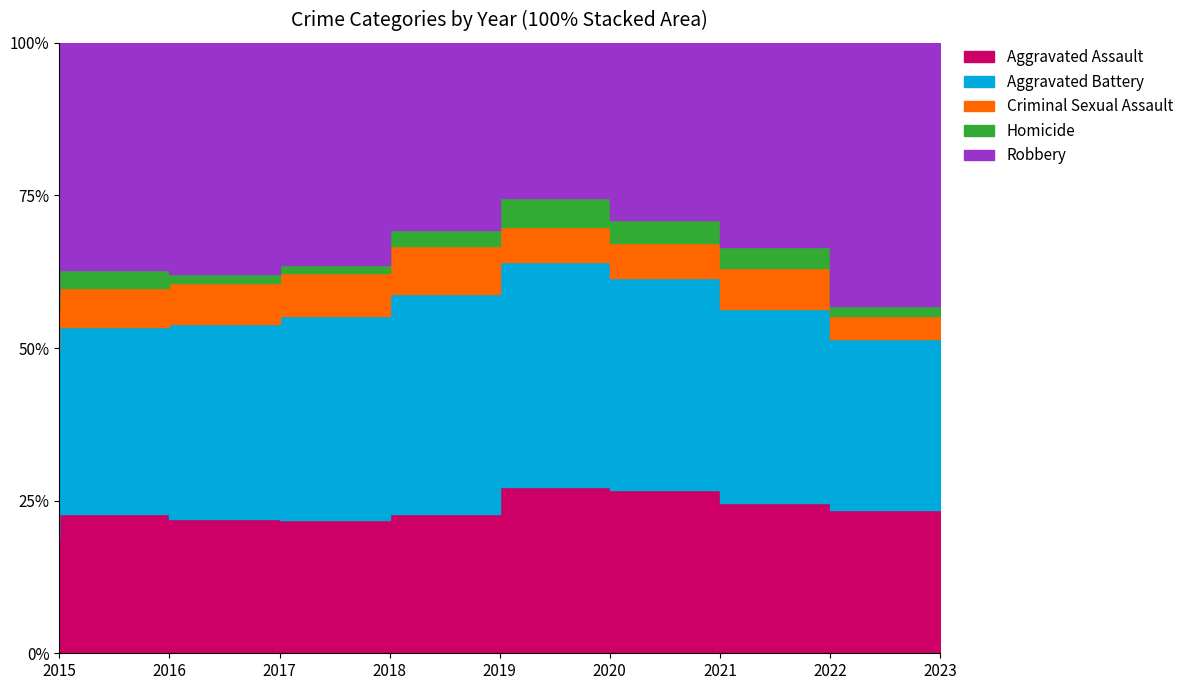

Is the value of Homicide at 2019 greater than the value of Criminal Sexual Assault at 2016?

No